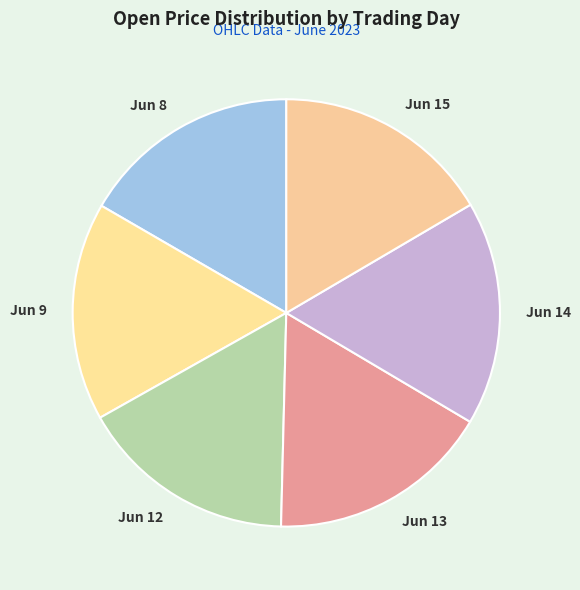

How many segments does this pie chart have?

6